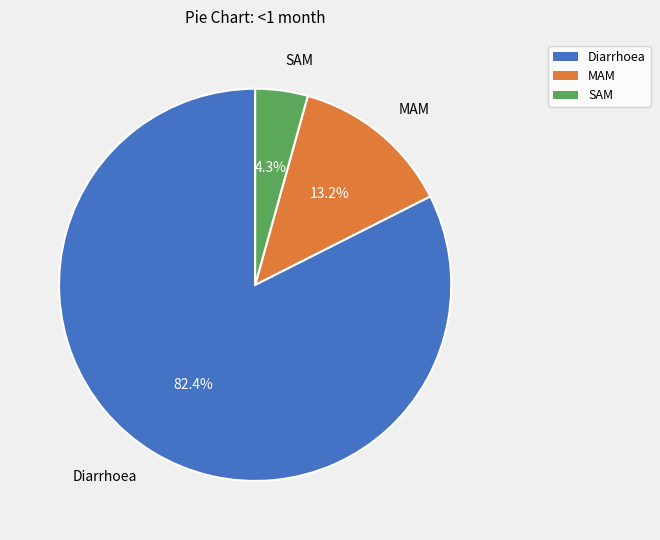

Which has a higher value, SAM or Diarrhoea?

Diarrhoea